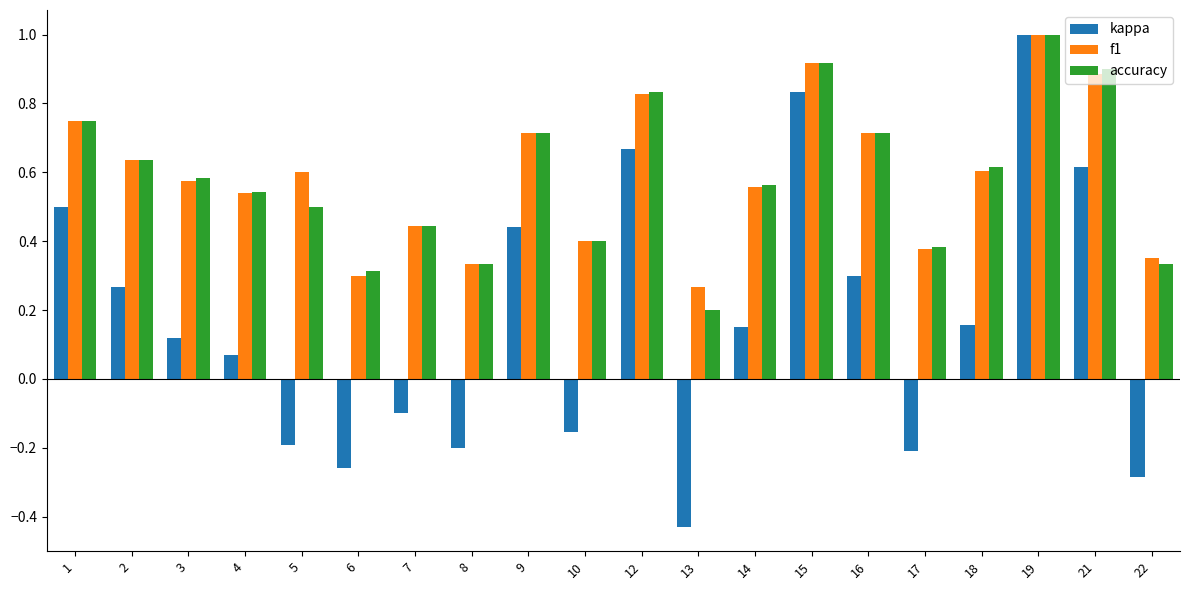

Is the value of accuracy at 12 greater than the value of kappa at 18?

Yes